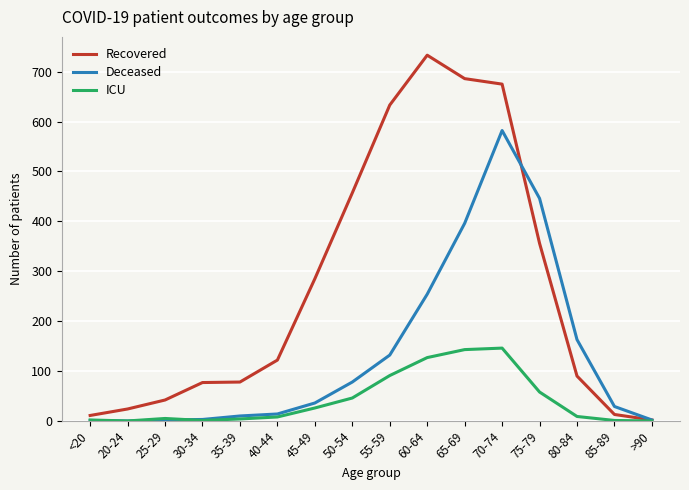

What is the spread (max minus min) of values at 35-39?

74